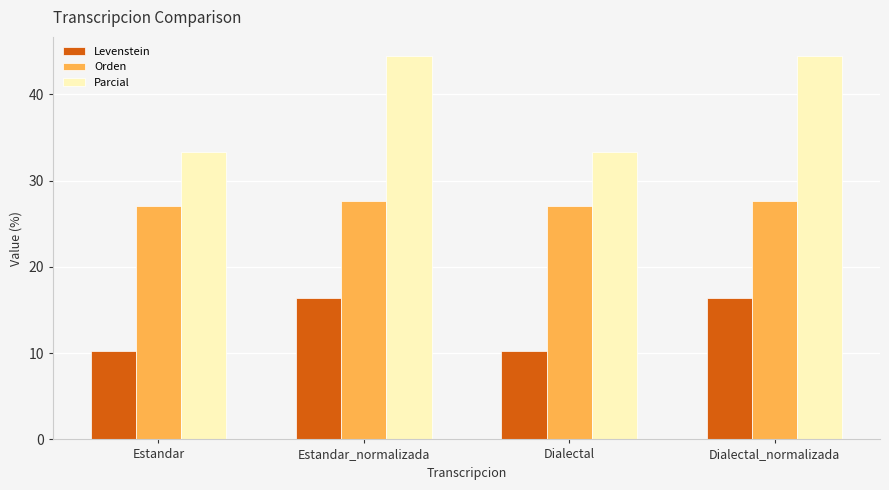

What is the label of the 4th bar from the right?

Estandar